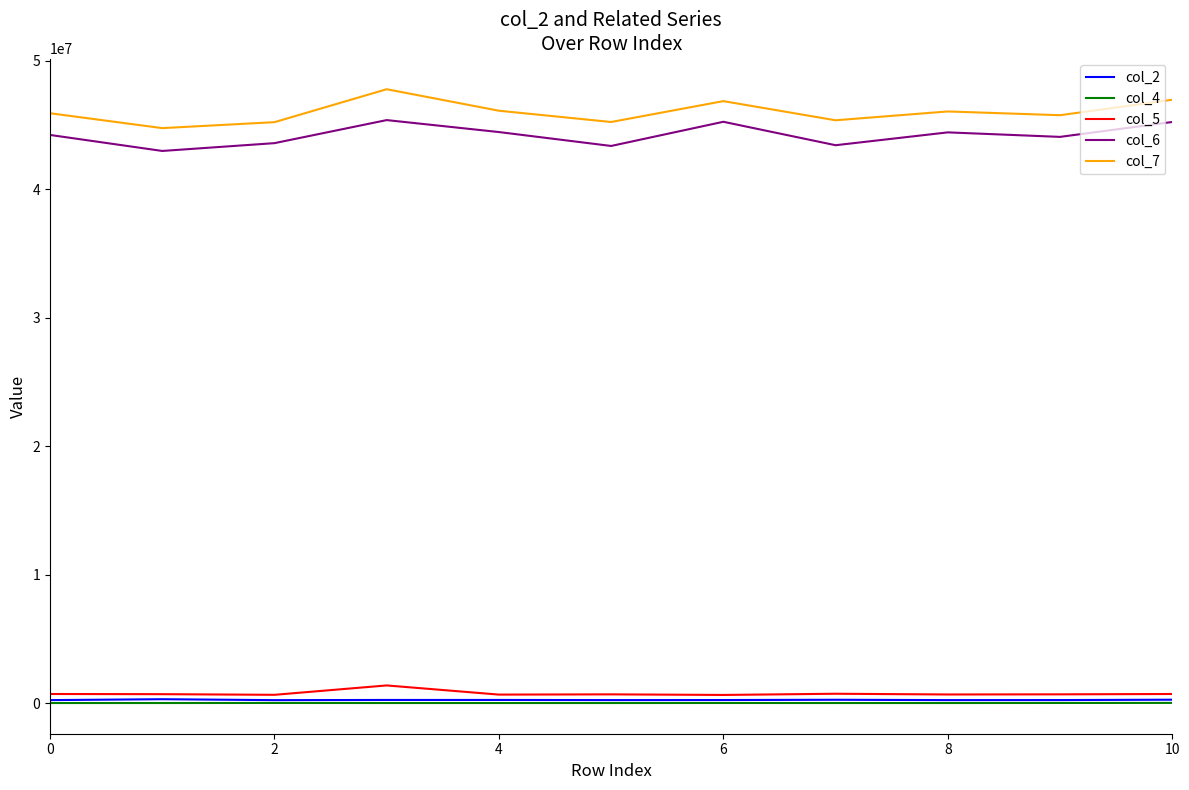

What is the maximum value shown in the chart?

47785333